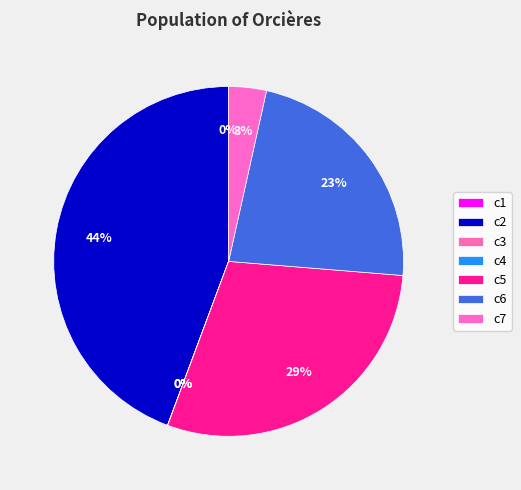

To the nearest percent, what is the difference between the largest and smallest slice percentages?

44%